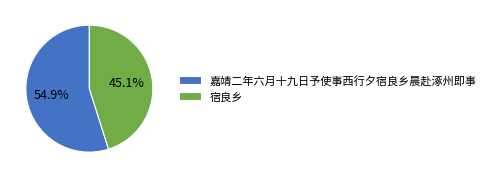

How many slices are in this pie chart?

2